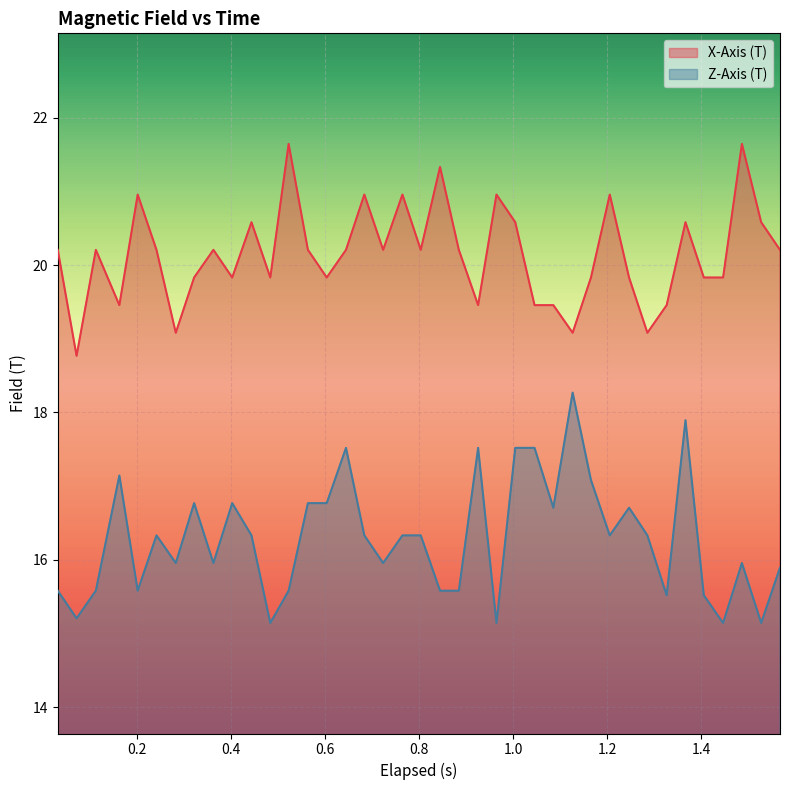

In X-Axis (T), how many points are lower than both neighbors (excluding endpoints)?

11